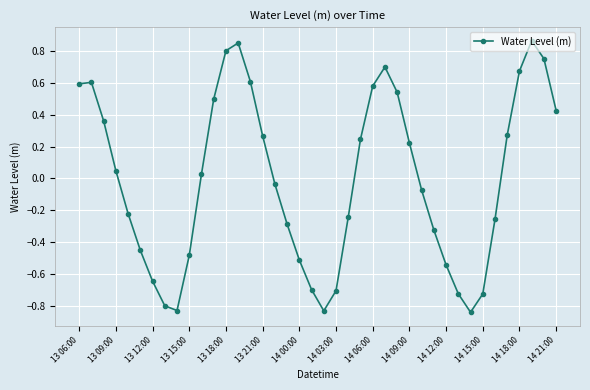

How many values exceed 0?

20